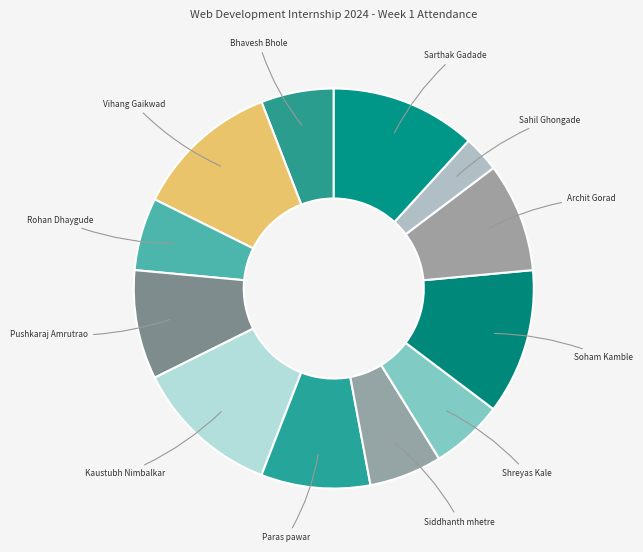

How many slices are in this pie chart?

12